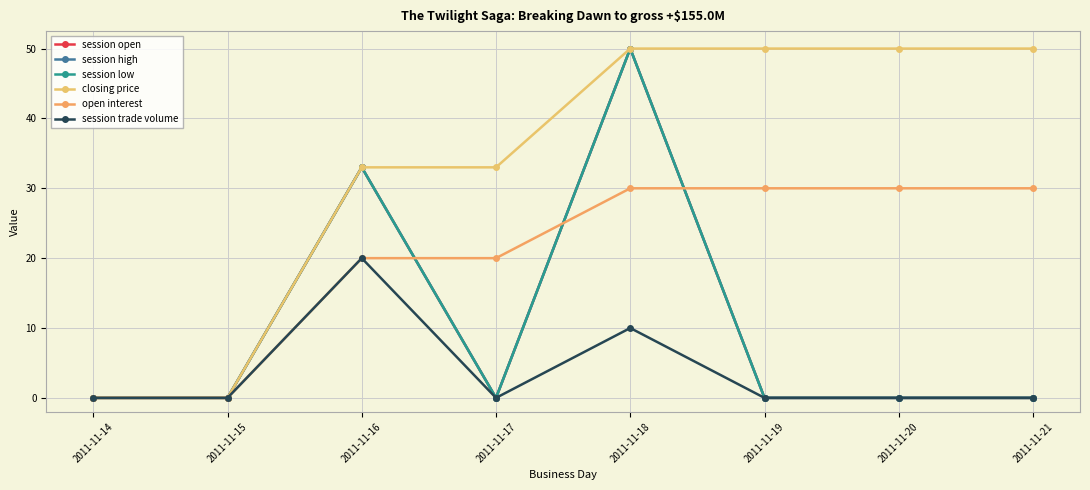

What is the greatest value displayed?

50